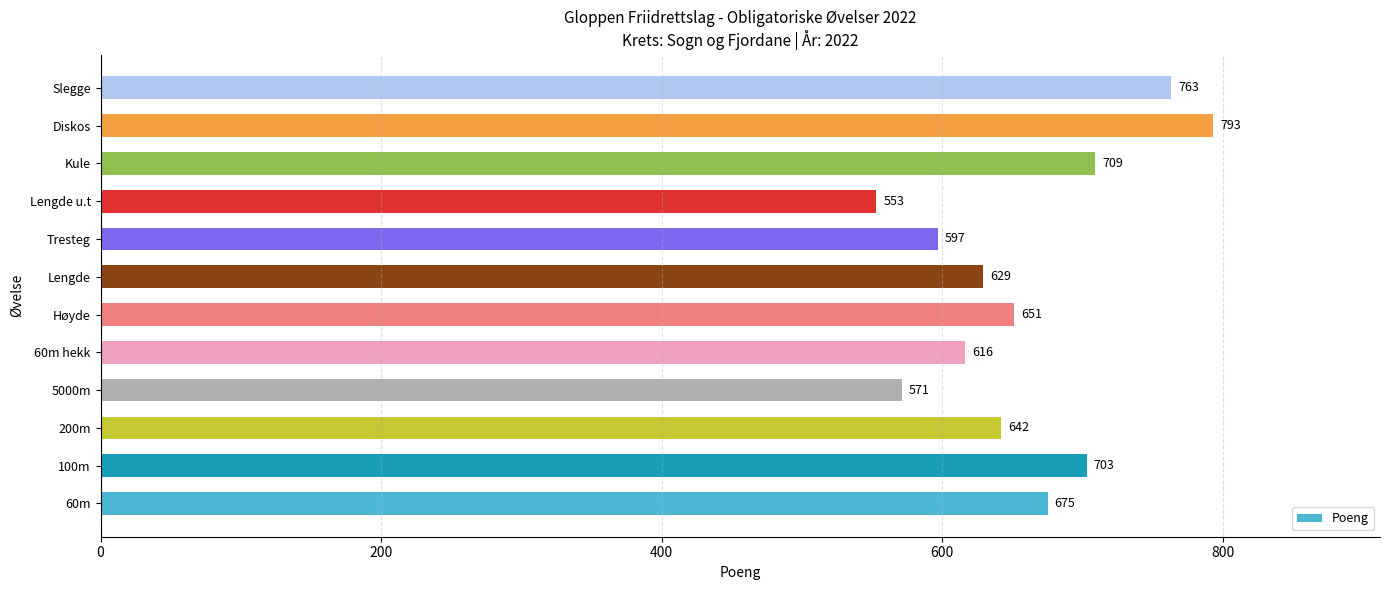

Does the chart contain stacked bars?

No